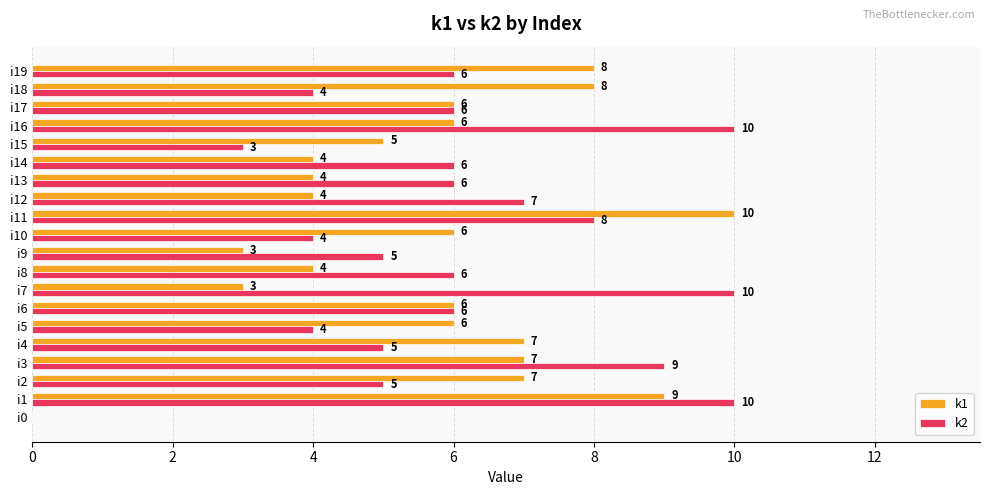

What is the sum of the k1 values at i12 and i2?

11